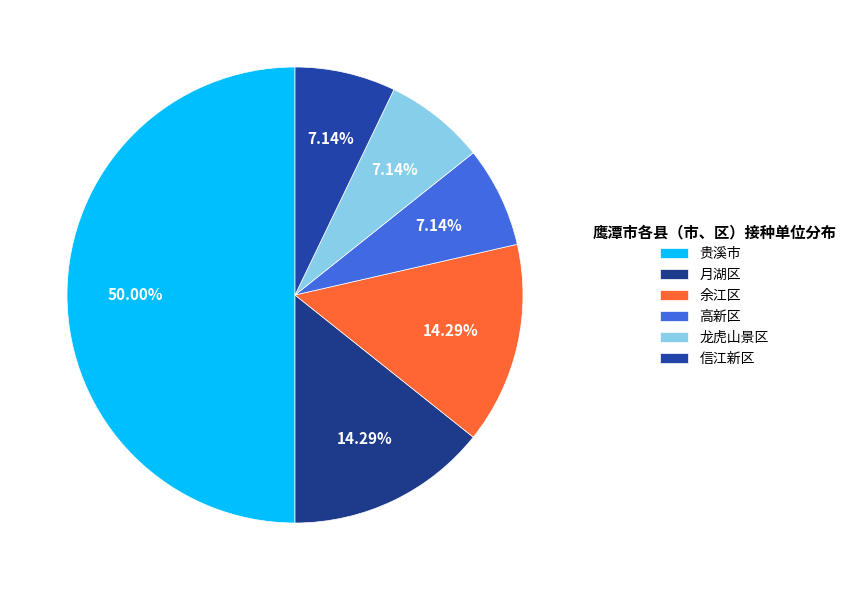

Which slice is the largest?

贵溪市